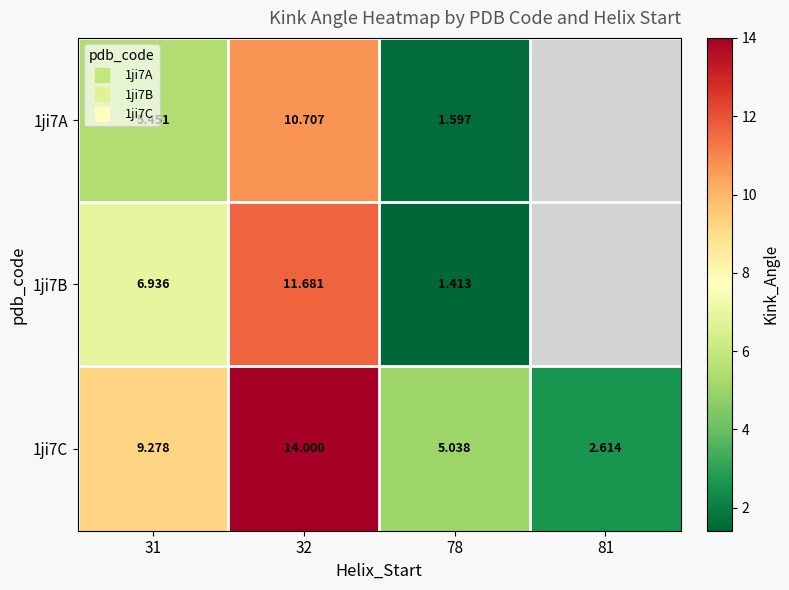

Which has a higher value, 31 or 78?

31